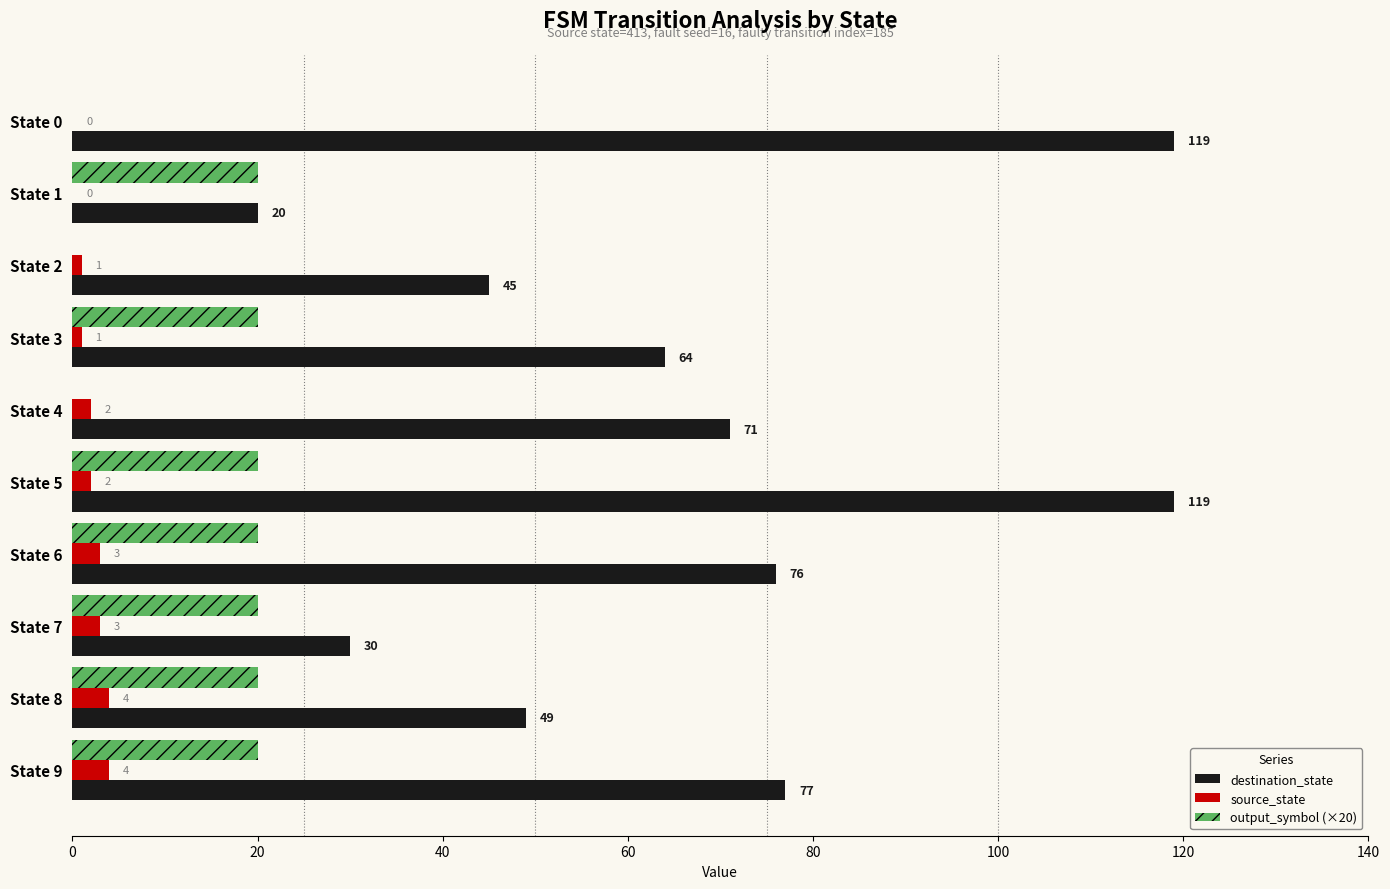

What is the sum of all destination_state values?

670